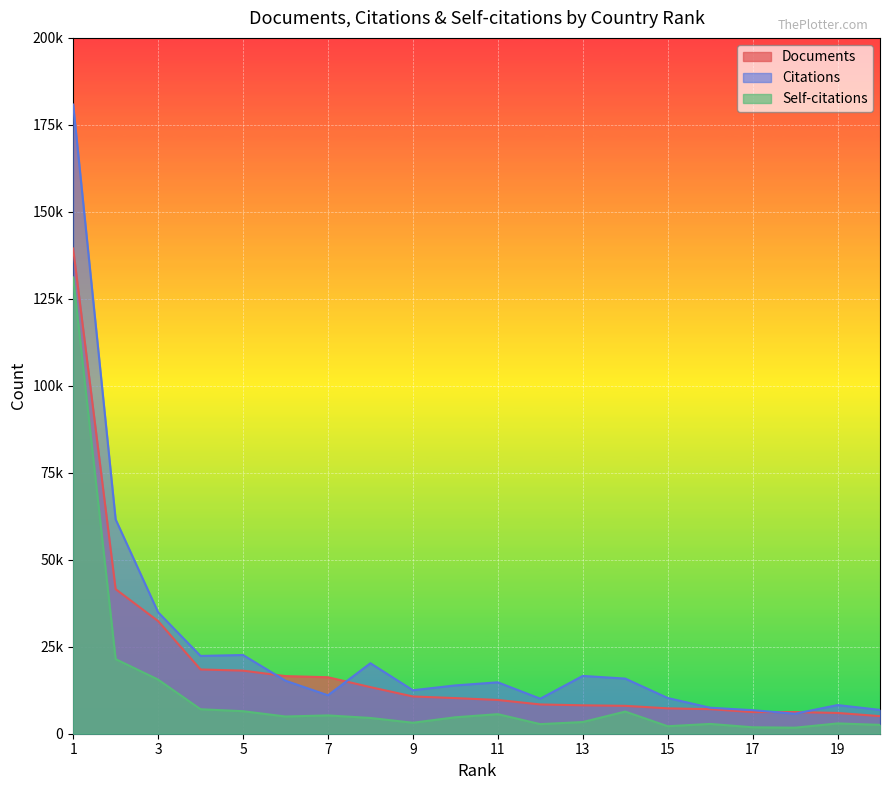

At which label does Documents reach its peak?

1